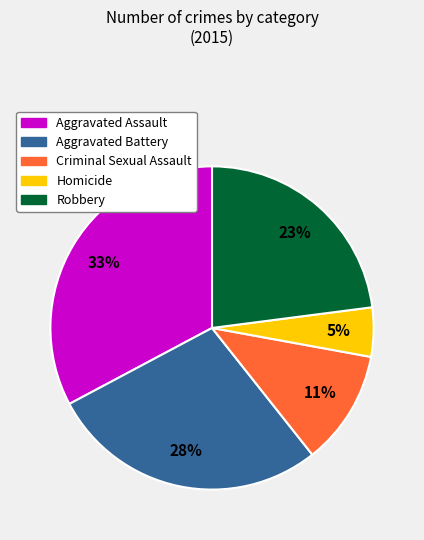

Count the number of slices in the pie.

5